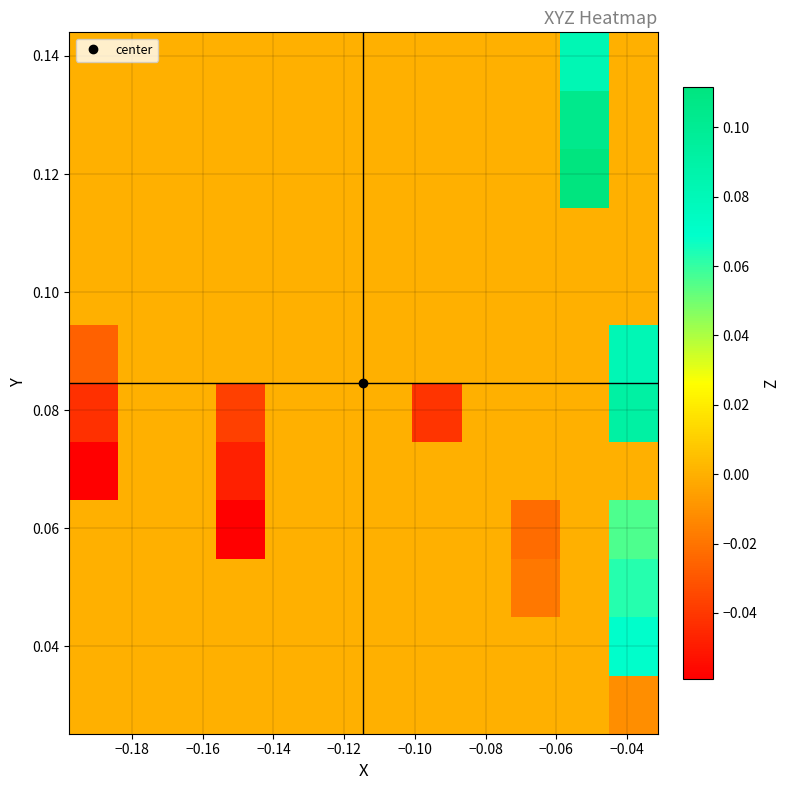

What is the greatest value displayed?

0.1